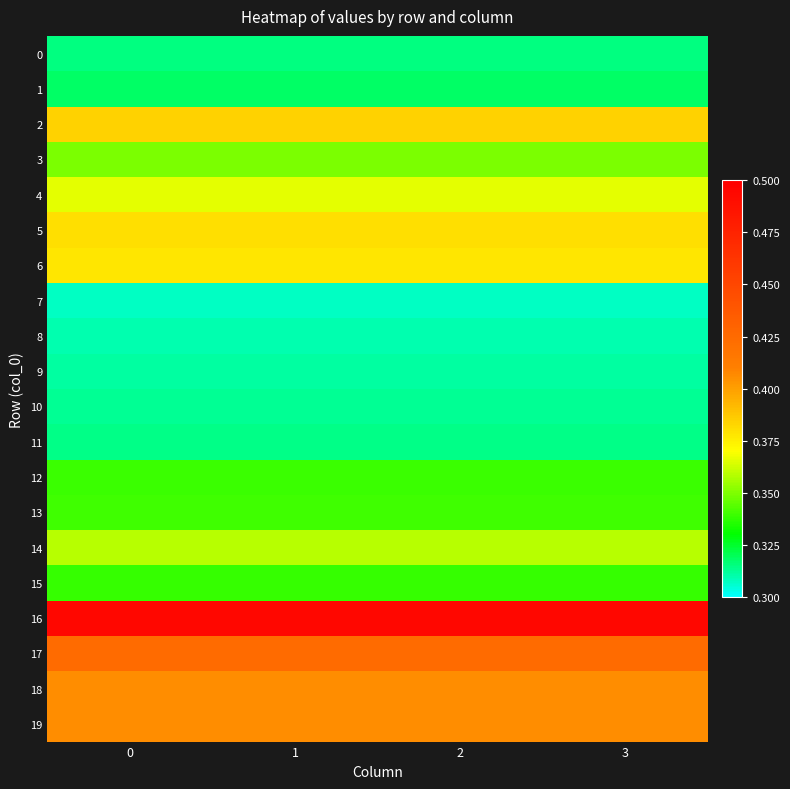

What is the total value across all series at 0?

7.2